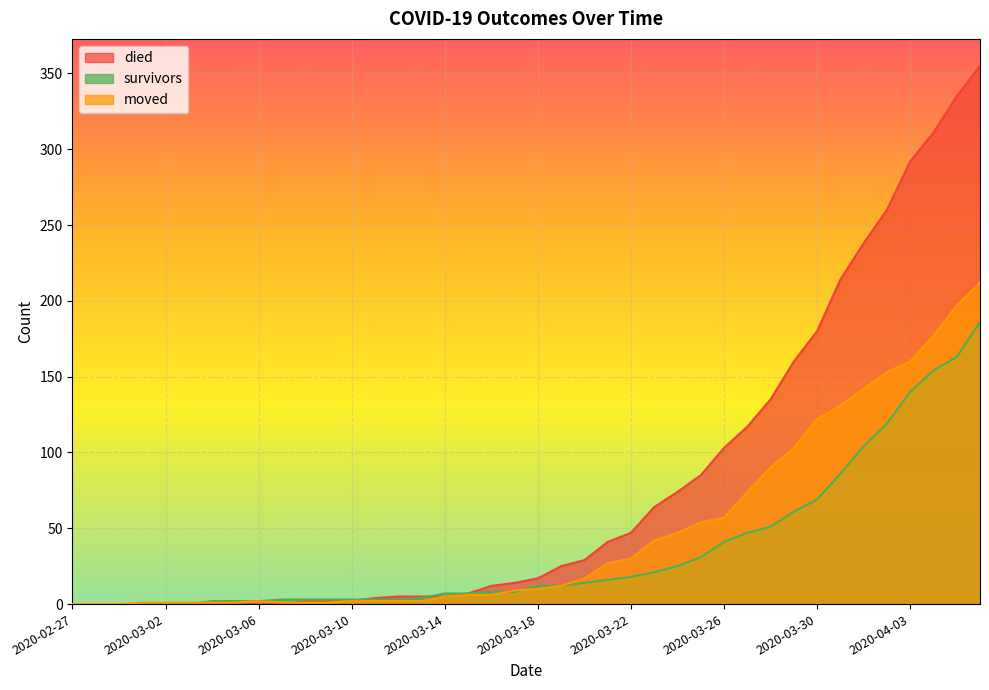

How many values in the died series exceed 17?

19